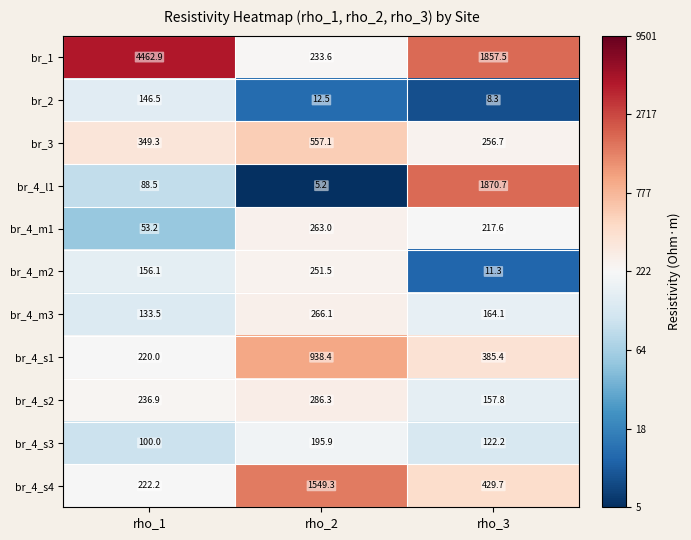

Which series has the largest range (max minus min)?

br_1